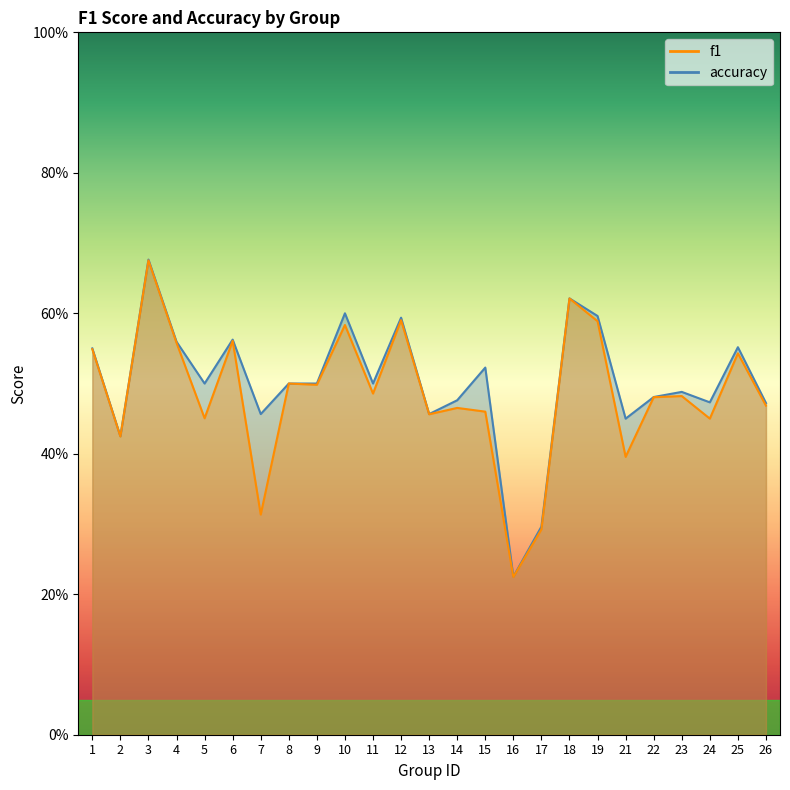

What are all the series names shown in the legend?

f1, accuracy